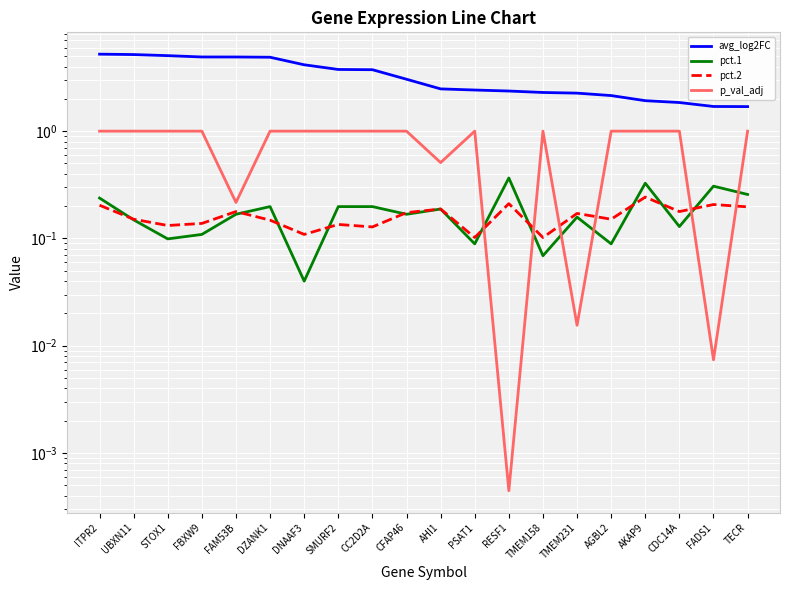

List the series in order of their peak value, lowest first.

pct.2, pct.1, p_val_adj, avg_log2FC